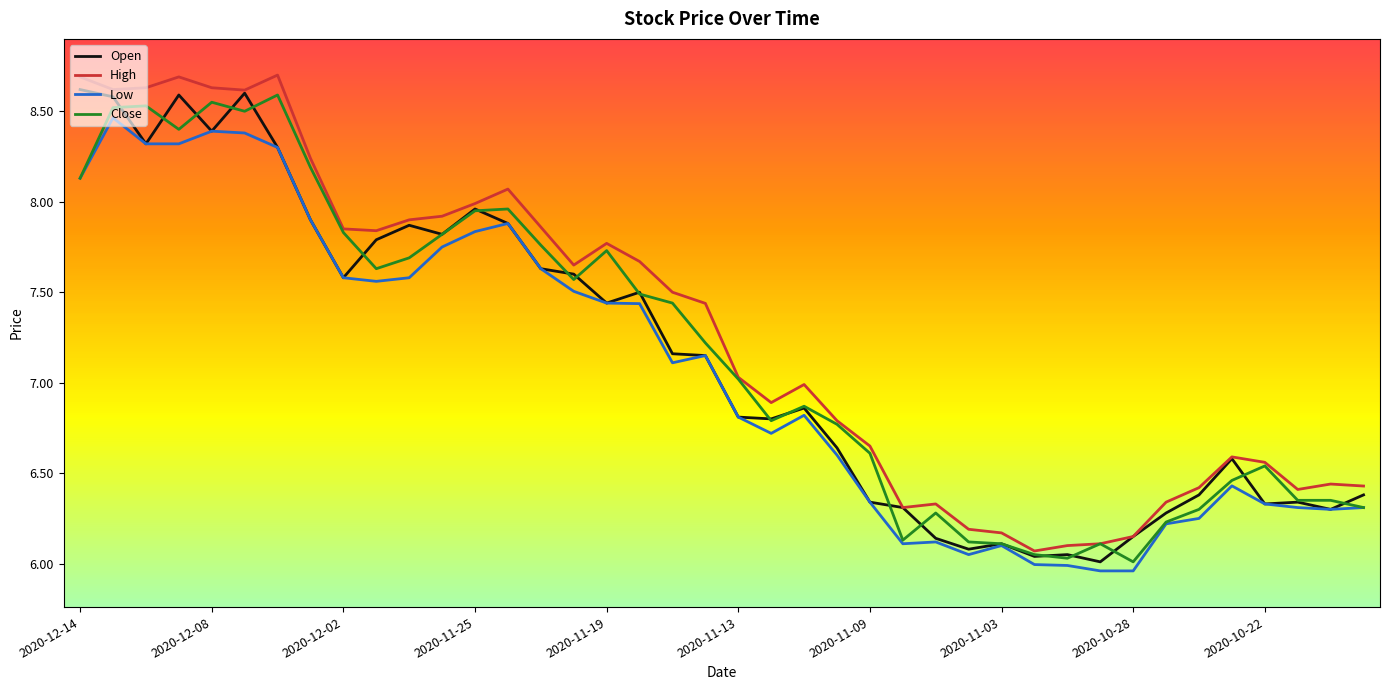

What are all the series names shown in the legend?

Open, High, Low, Close